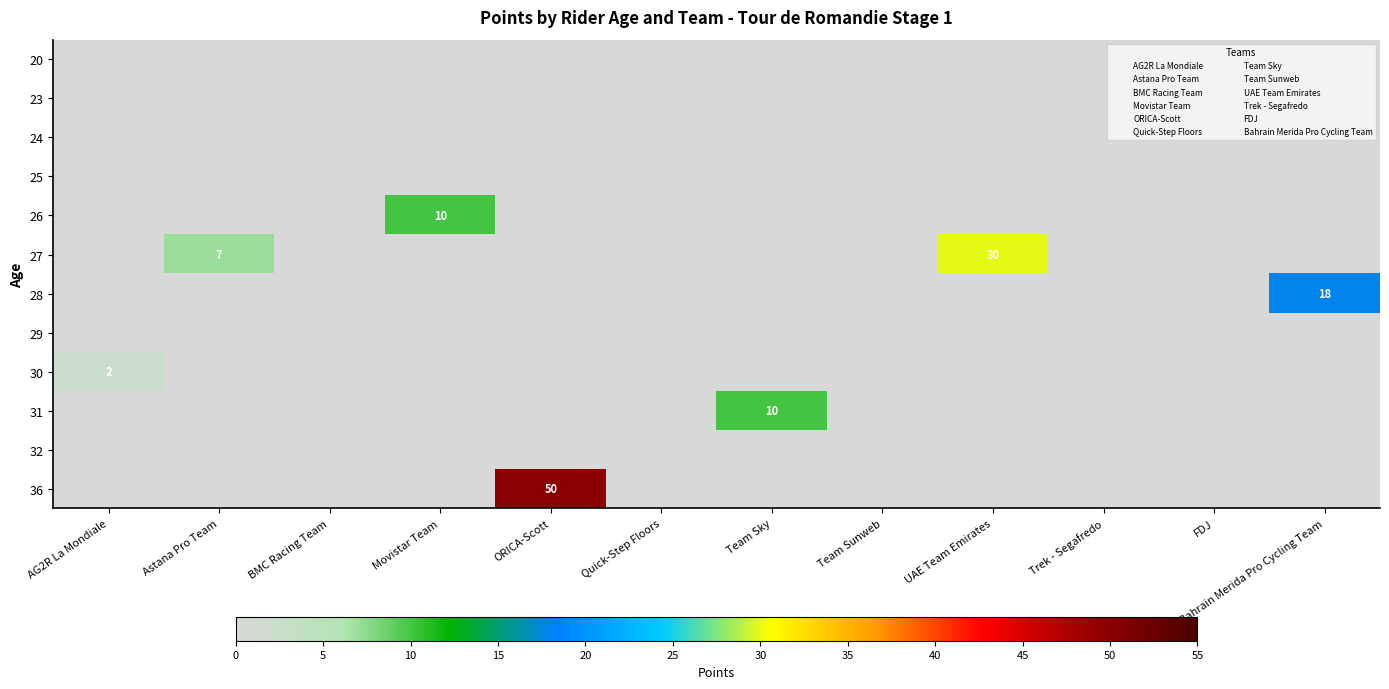

List the labels in order of 28 value, largest first.

Bahrain Merida Pro Cycling Team, AG2R La Mondiale, Astana Pro Team, BMC Racing Team, Movistar Team, ORICA-Scott, Quick-Step Floors, Team Sky, Team Sunweb, UAE Team Emirates, Trek - Segafredo, FDJ